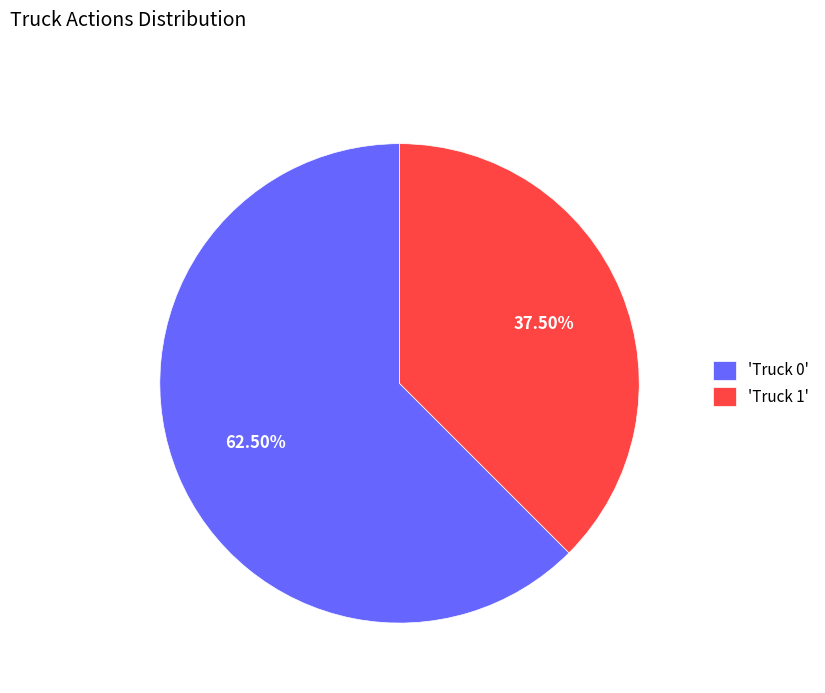

Between 'Truck 1' and 'Truck 0', which is larger?

'Truck 0'